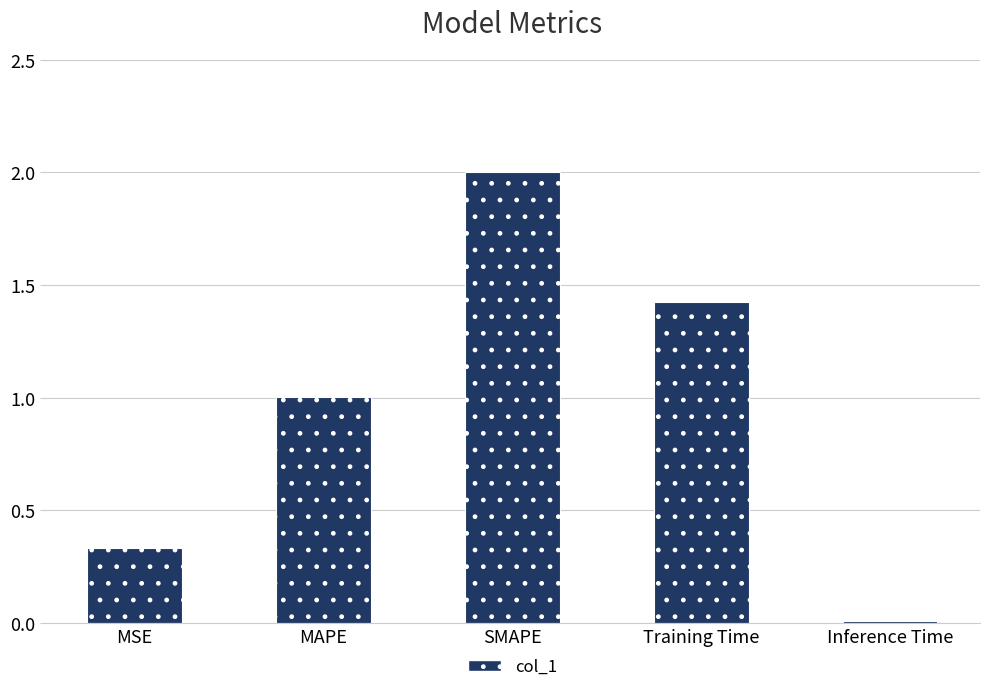

What is the label of the 2nd bar from the left?

MAPE